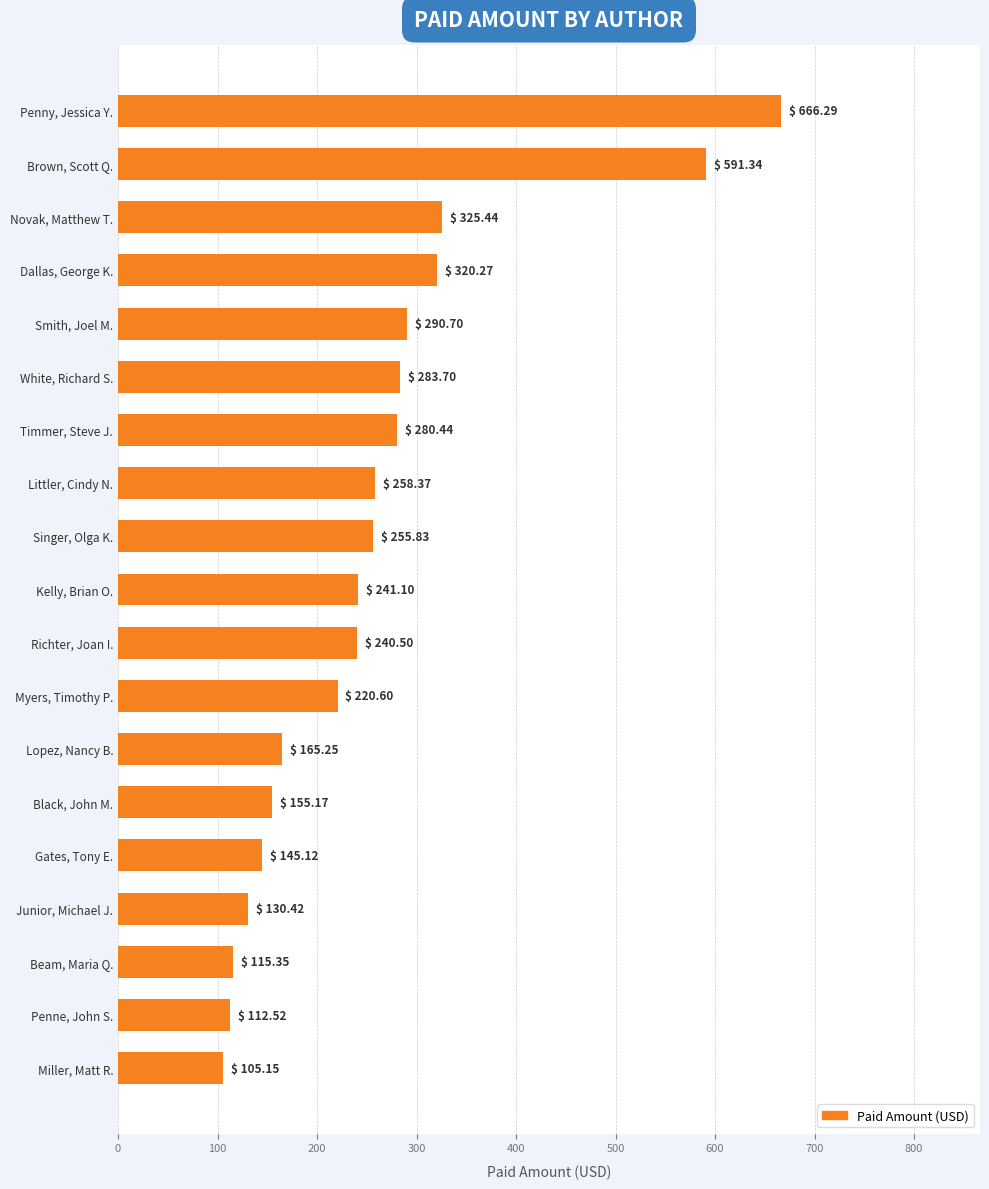

What is the change in value from Kelly, Brian O. to Black, John M.?

-85.9